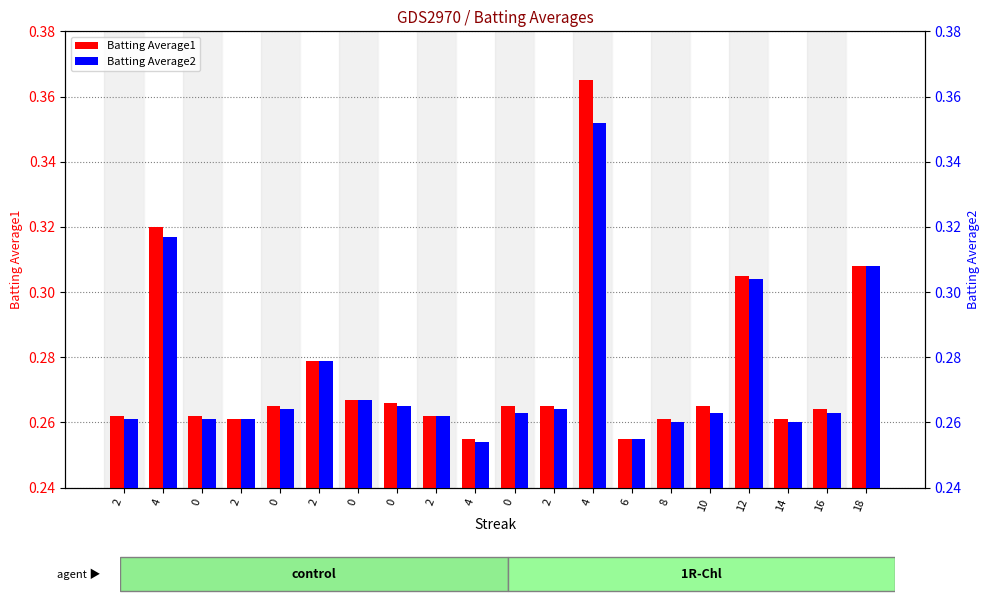

Rank the series by their average value, from lowest to highest.

Batting Average2, Batting Average1